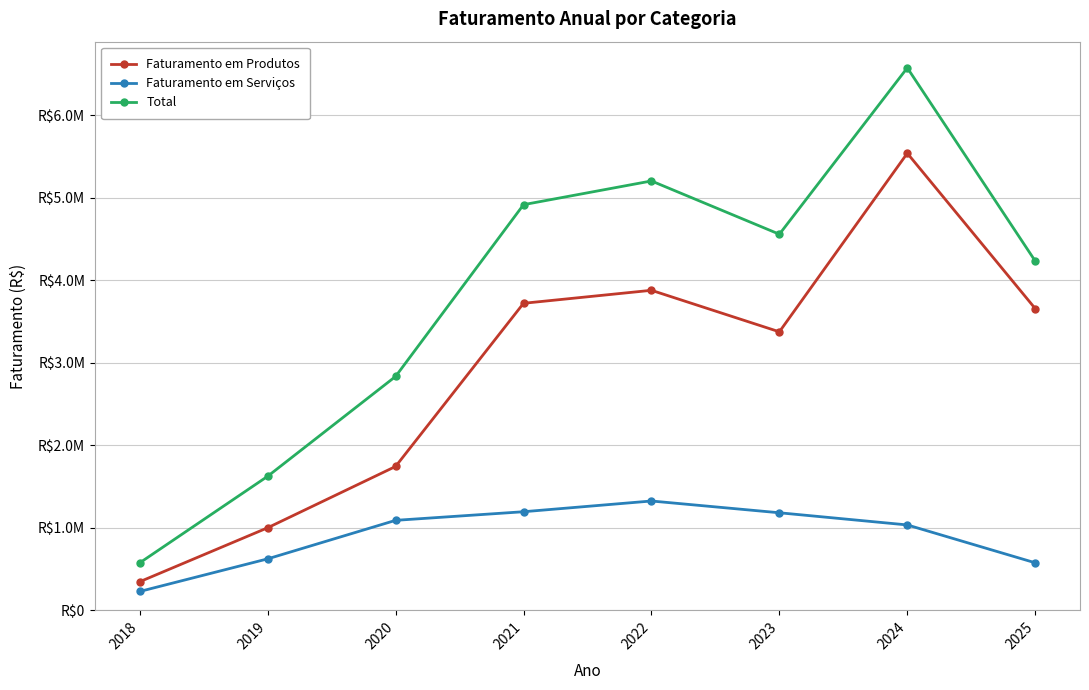

What are all the series names shown in the legend?

Faturamento em Produtos, Faturamento em Serviços, Total